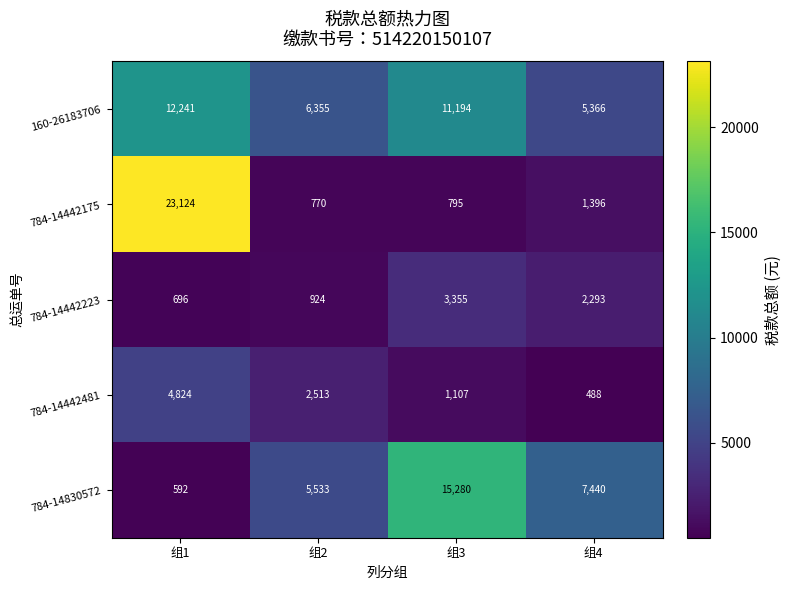

At which label does 784-14442223 first exceed 2293?

组3